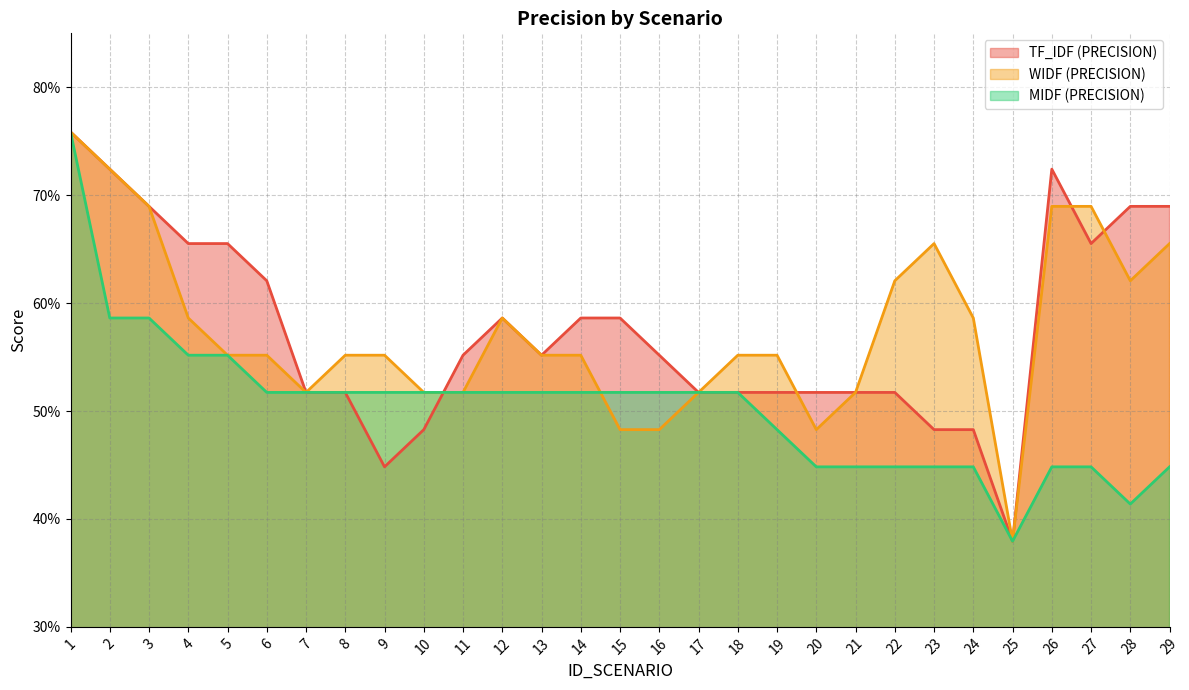

What is the sum of the TF_IDF (PRECISION) values at 12 and 6?

1.2